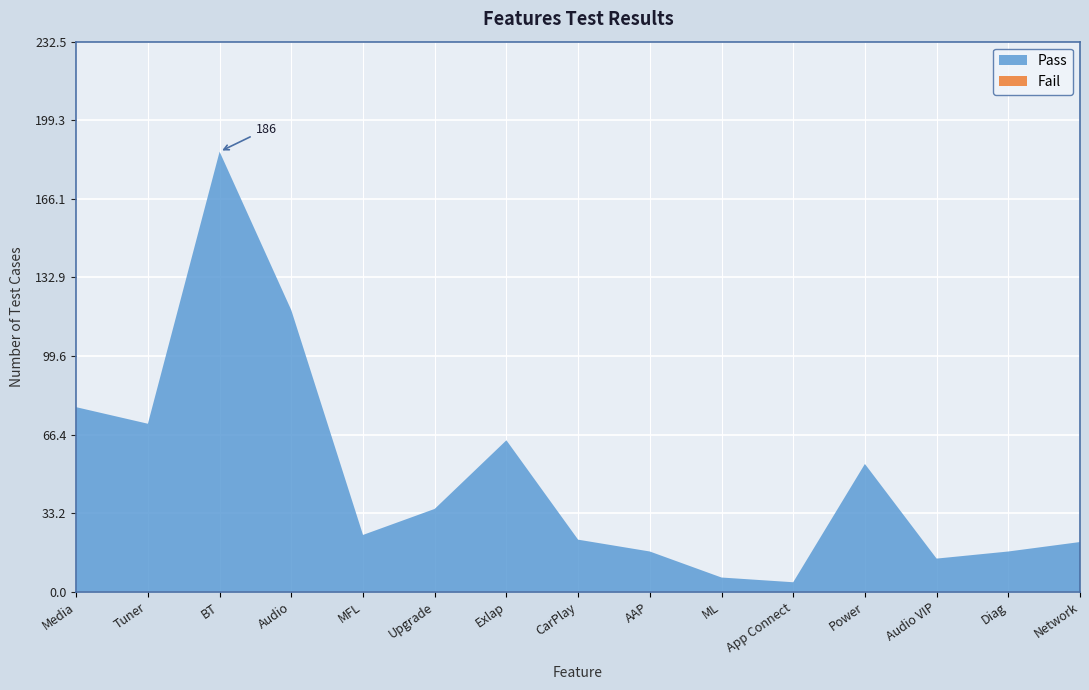

Reading left to right, extract all data points from this chart.

Pass: Media=78	Tuner=71	BT=186	Audio=119	MFL=24	Upgrade=35	Exlap=64	CarPlay=22	AAP=17	ML=6	App Connect=4	Power=54	Audio VIP=14	Diag=17	Network=21
Fail: Media=0	Tuner=0	BT=0	Audio=0	MFL=0	Upgrade=0	Exlap=0	CarPlay=0	AAP=0	ML=0	App Connect=0	Power=0	Audio VIP=0	Diag=0	Network=0